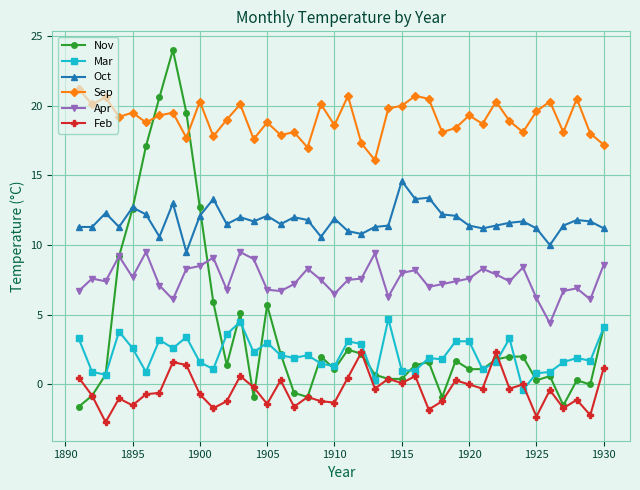

What is the average value of the Feb series?

-0.4